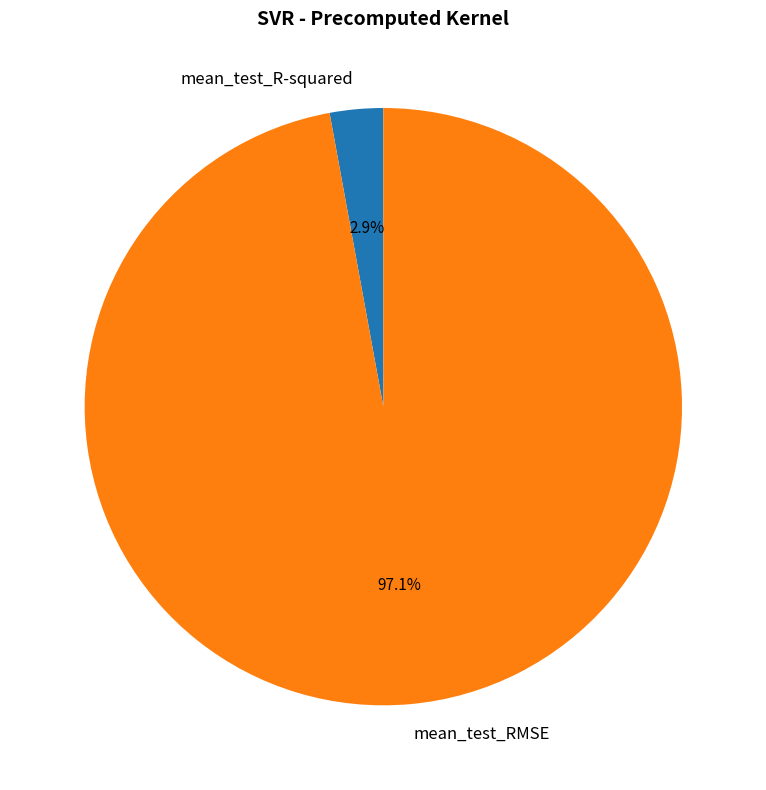

Does any single category account for the majority?

Yes